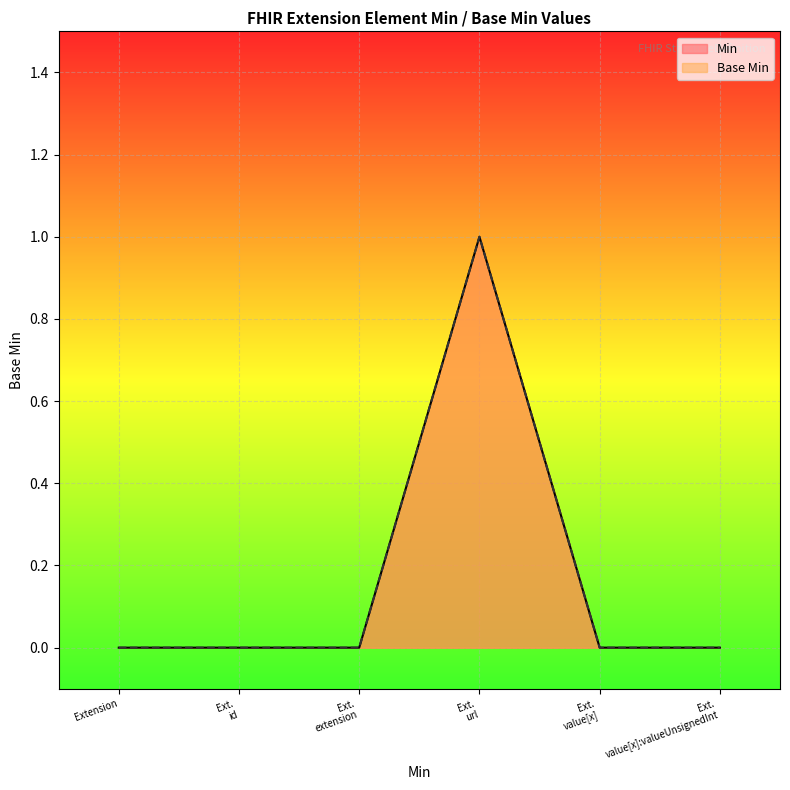

How many lines are shown in the chart?

2